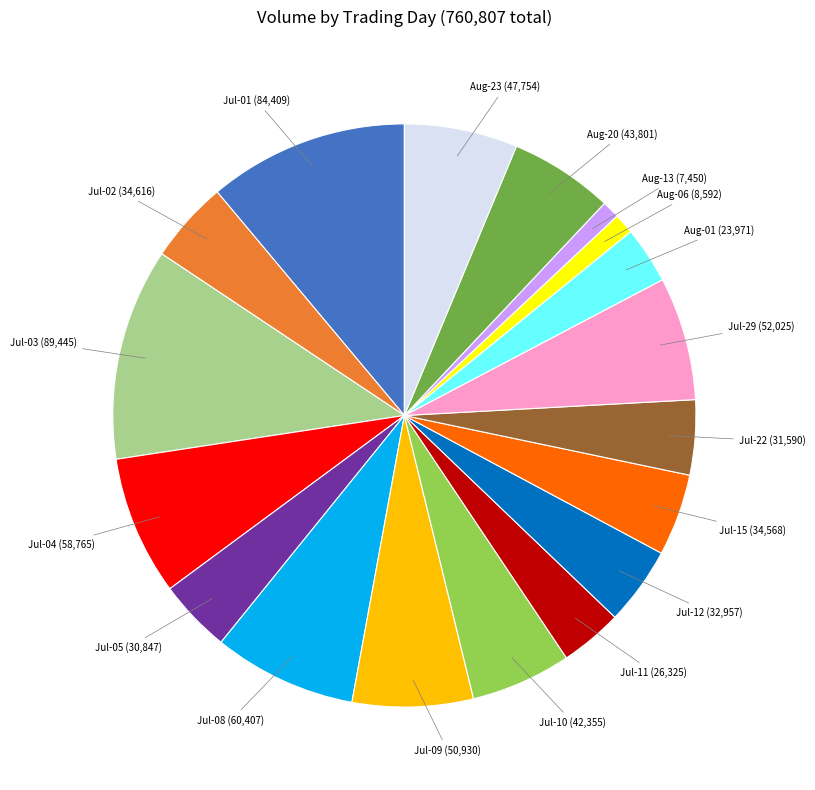

Is the sum of Jul-10 and Jul-15 greater than half?

No